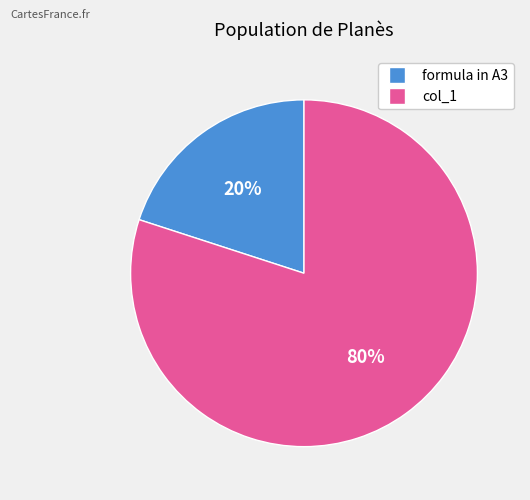

Which has a higher value, formula in A3 or col_1?

col_1